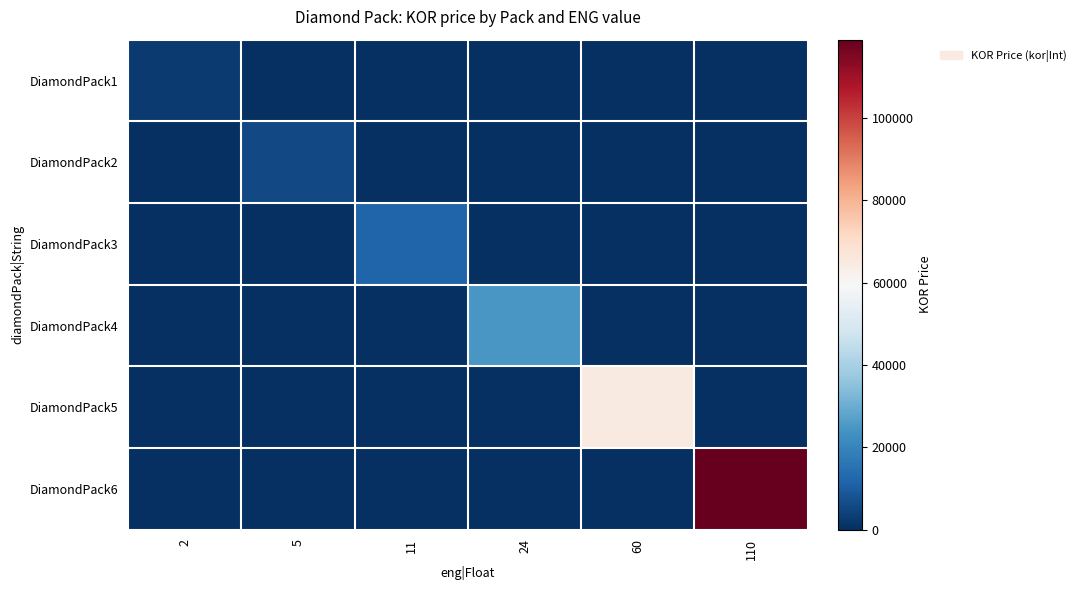

What is the total value across all series at 2?

2500